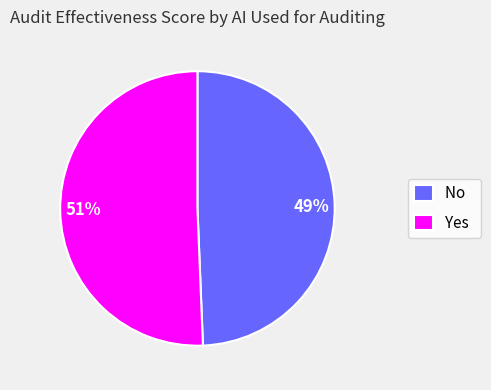

Which slice represents more than half of the pie?

Yes